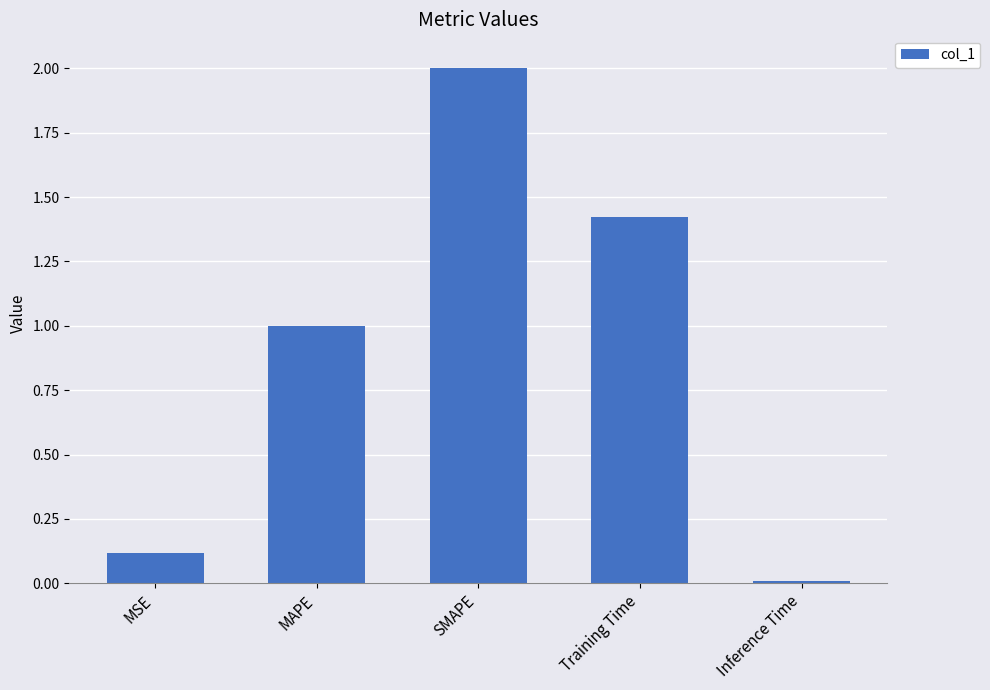

What is the sum of all values?

4.5